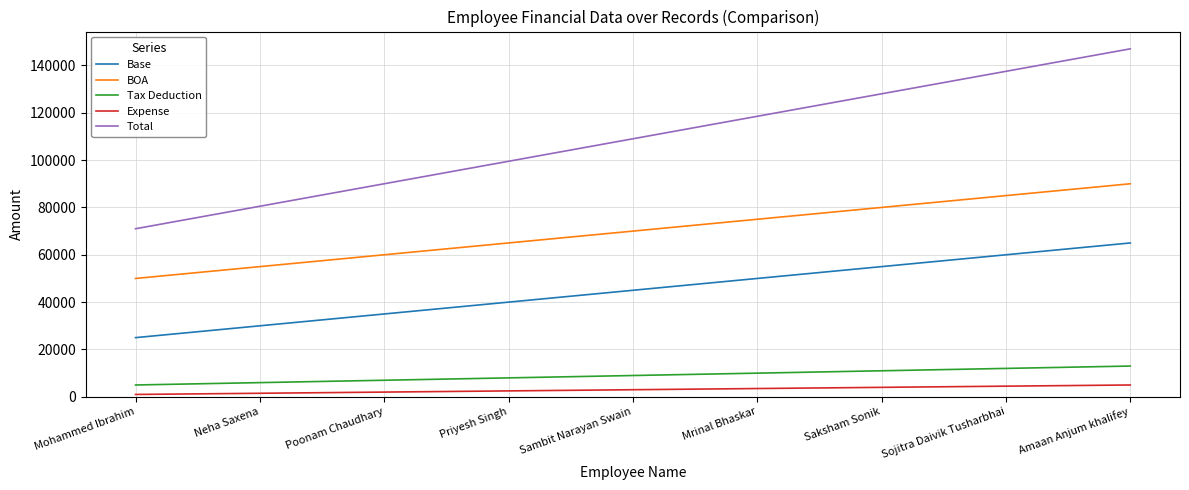

Which series has the widest spread of values?

Total